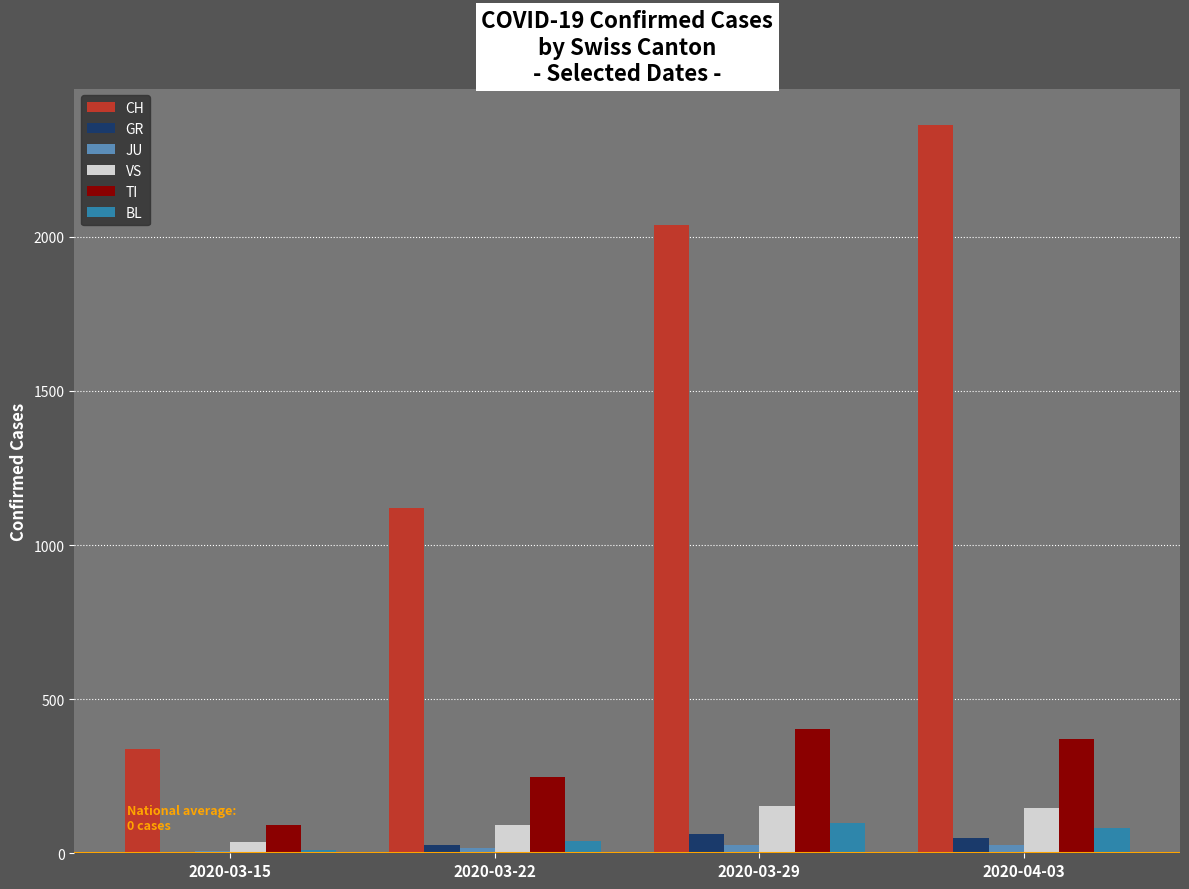

The GR series shows 51 at 2020-04-03. True or false?

True